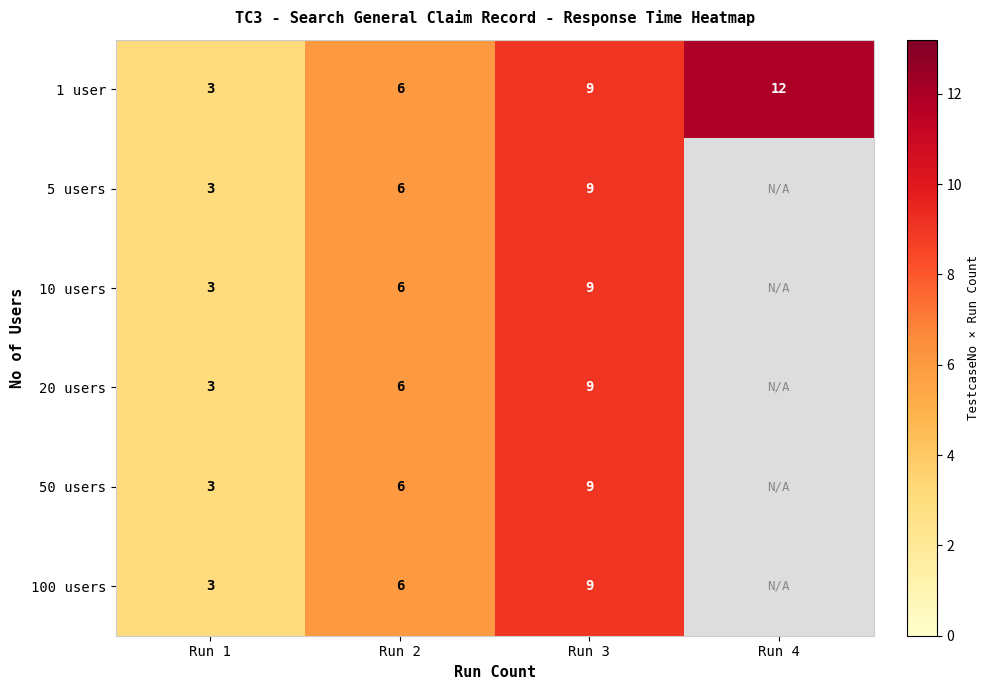

How many distinct data groups are displayed?

6